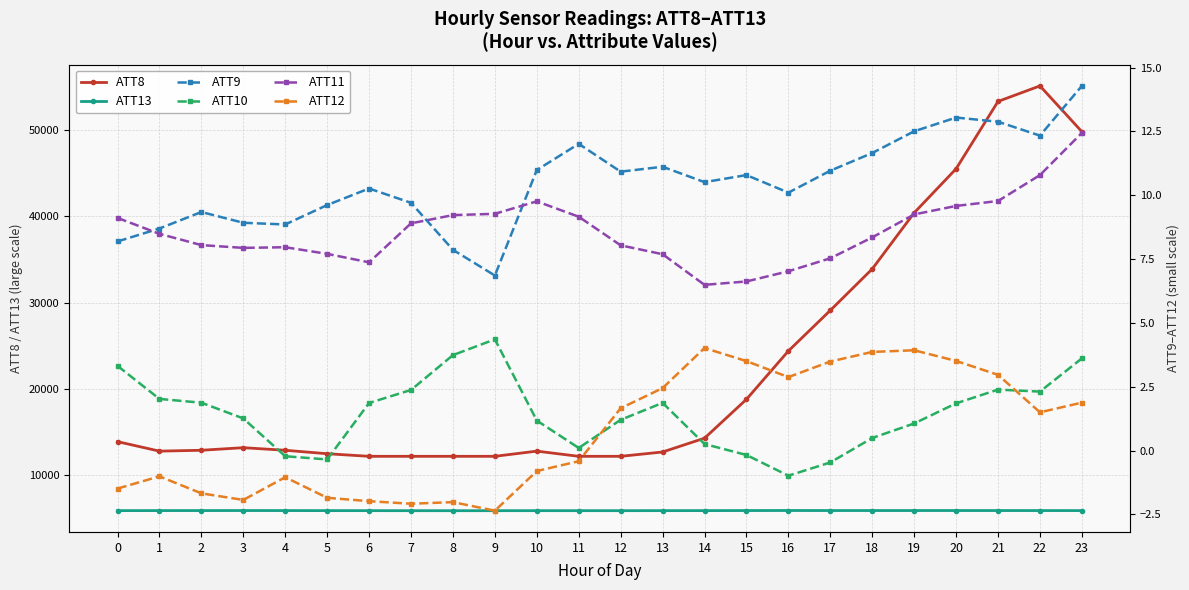

How many categories are shown in the chart?

24